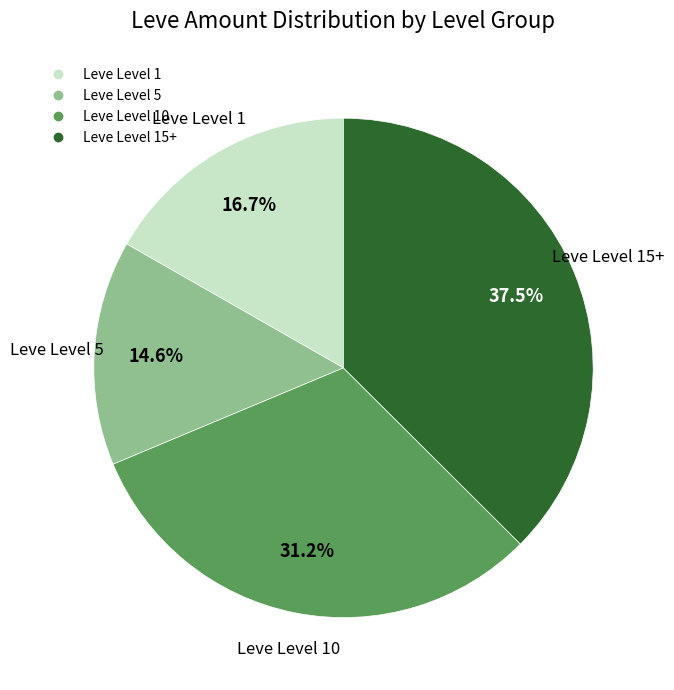

How many slices are in this pie chart?

4